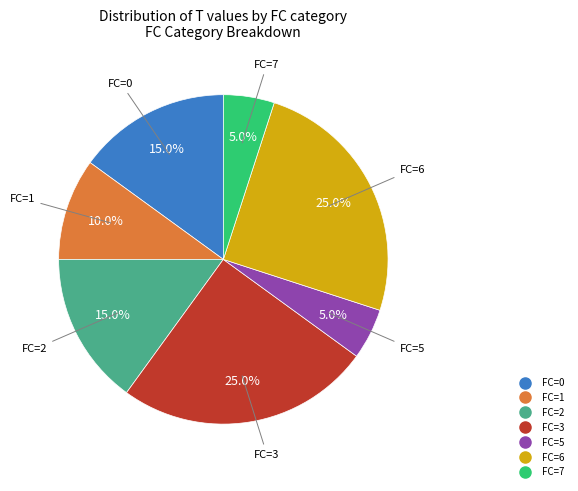

Count the number of slices in the pie.

7